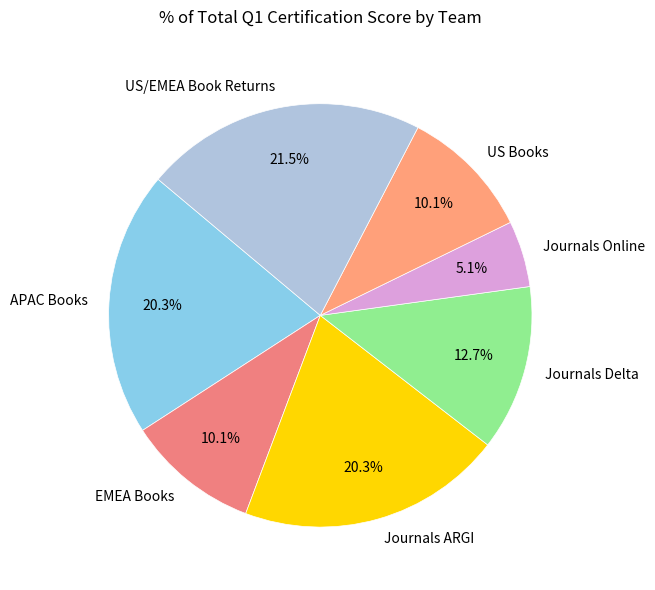

Which slice is the smallest?

Journals Online